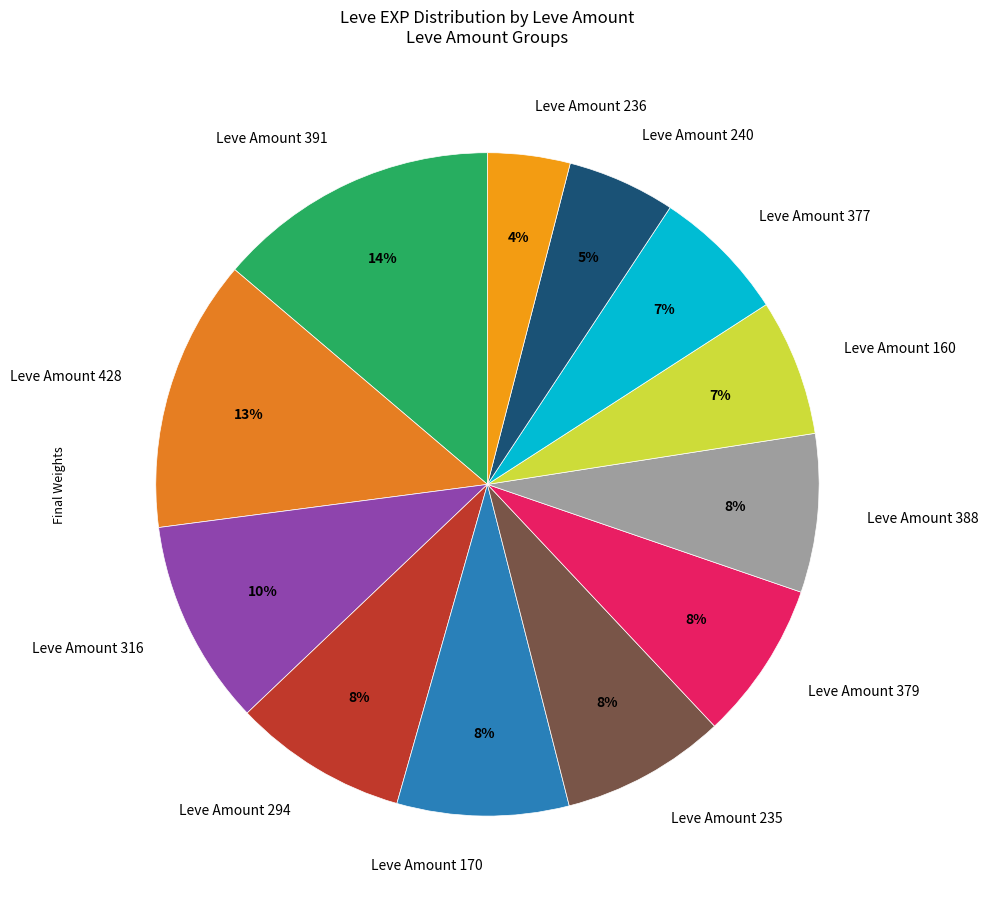

Does any single category account for the majority?

No